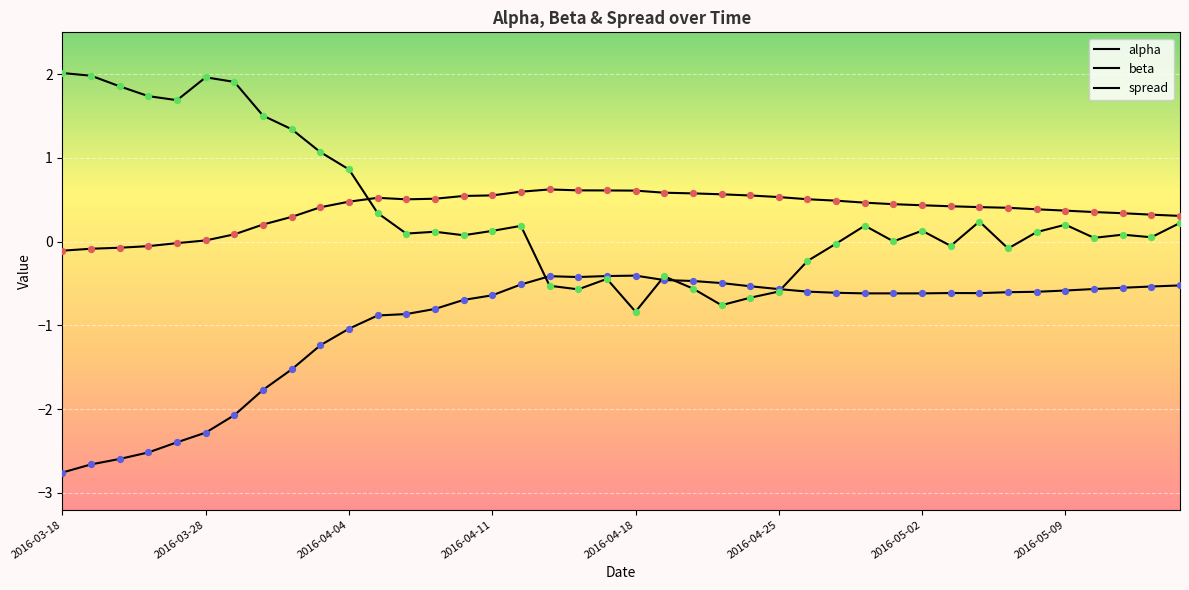

Is this an area chart (filled region under the line)?

No